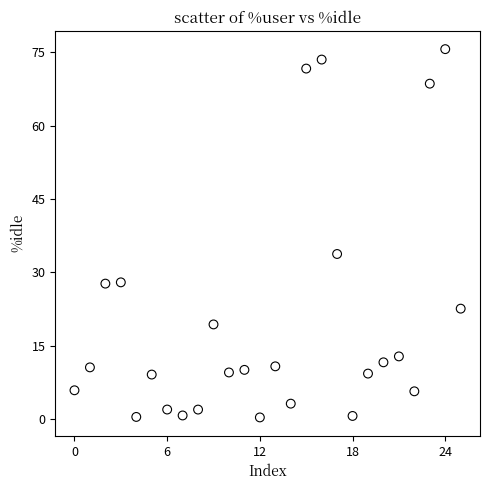

What is the range of Y values (max minus min)?

75.2